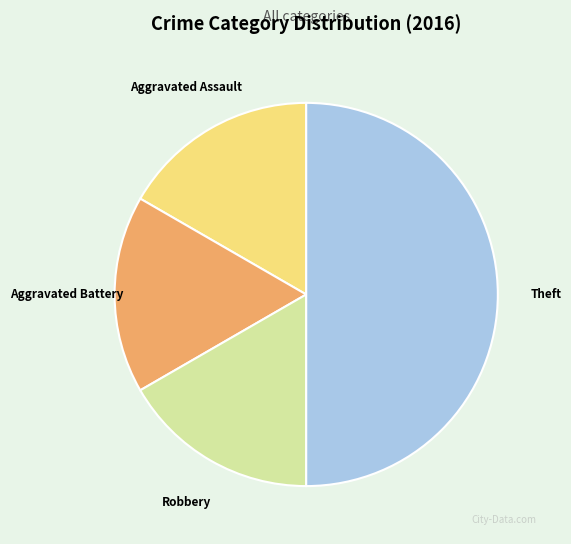

Is the sum of Theft and Robbery greater than half?

Yes